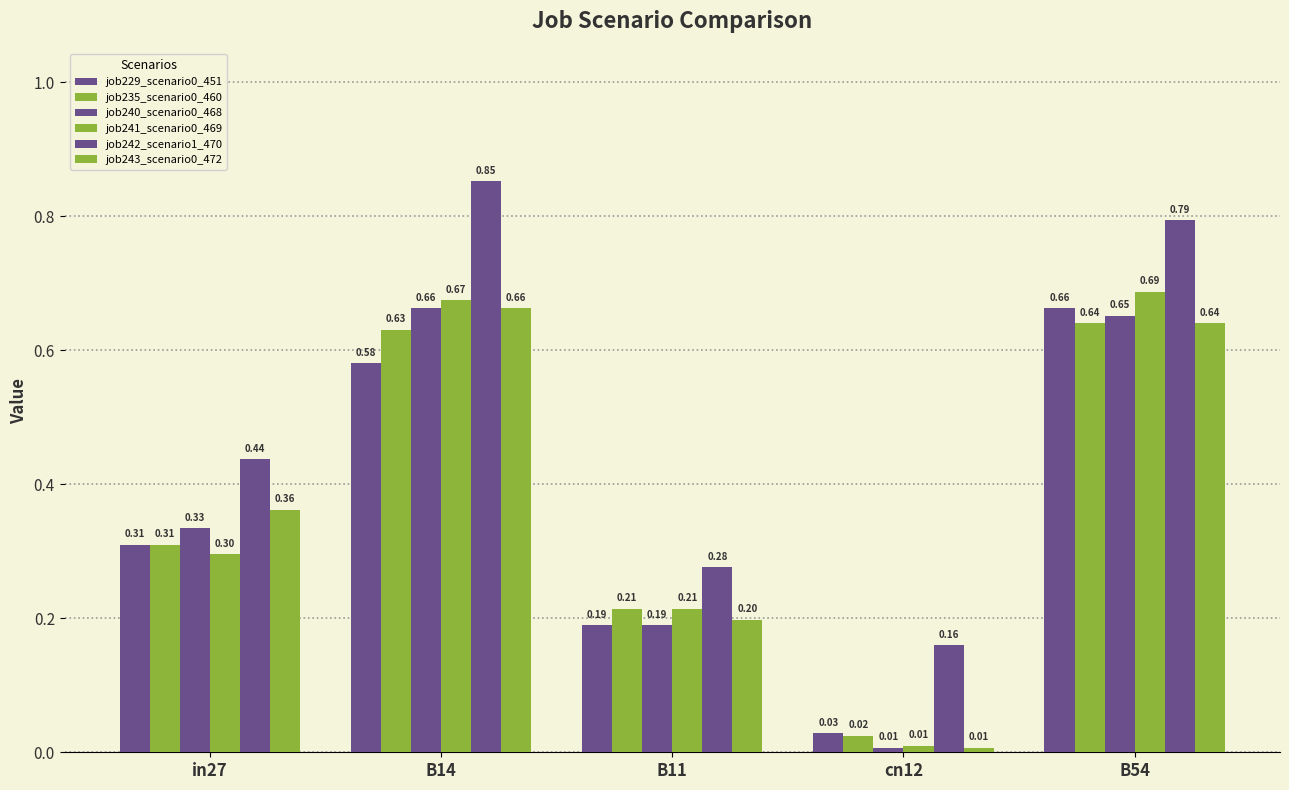

At B11, list the series in order from largest to smallest.

job242_scenario1_470, job235_scenario0_460, job241_scenario0_469, job243_scenario0_472, job229_scenario0_451, job240_scenario0_468